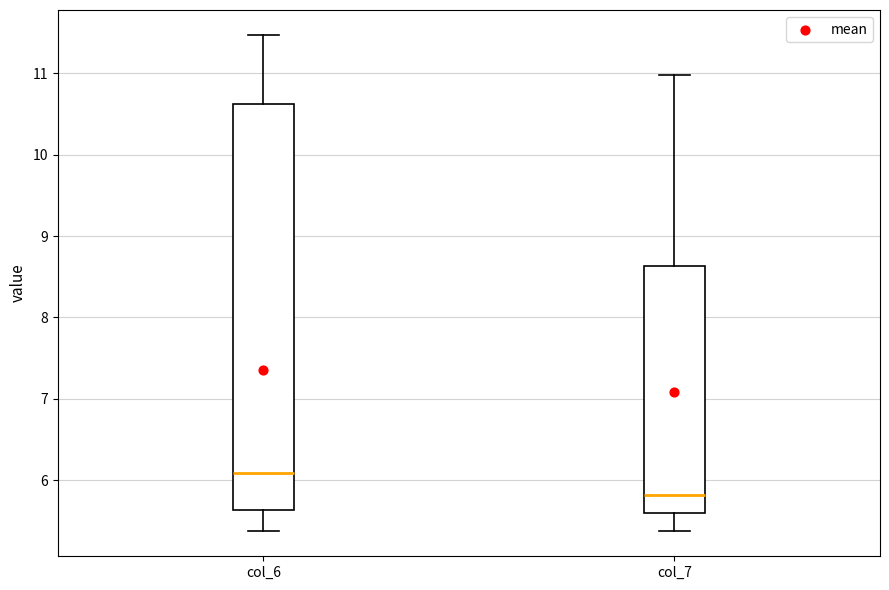

Where does the lower whisker of the box for col_7 end on the y-axis? The values are not printed on the chart, so give them approximately, as read against the axis.

5.4